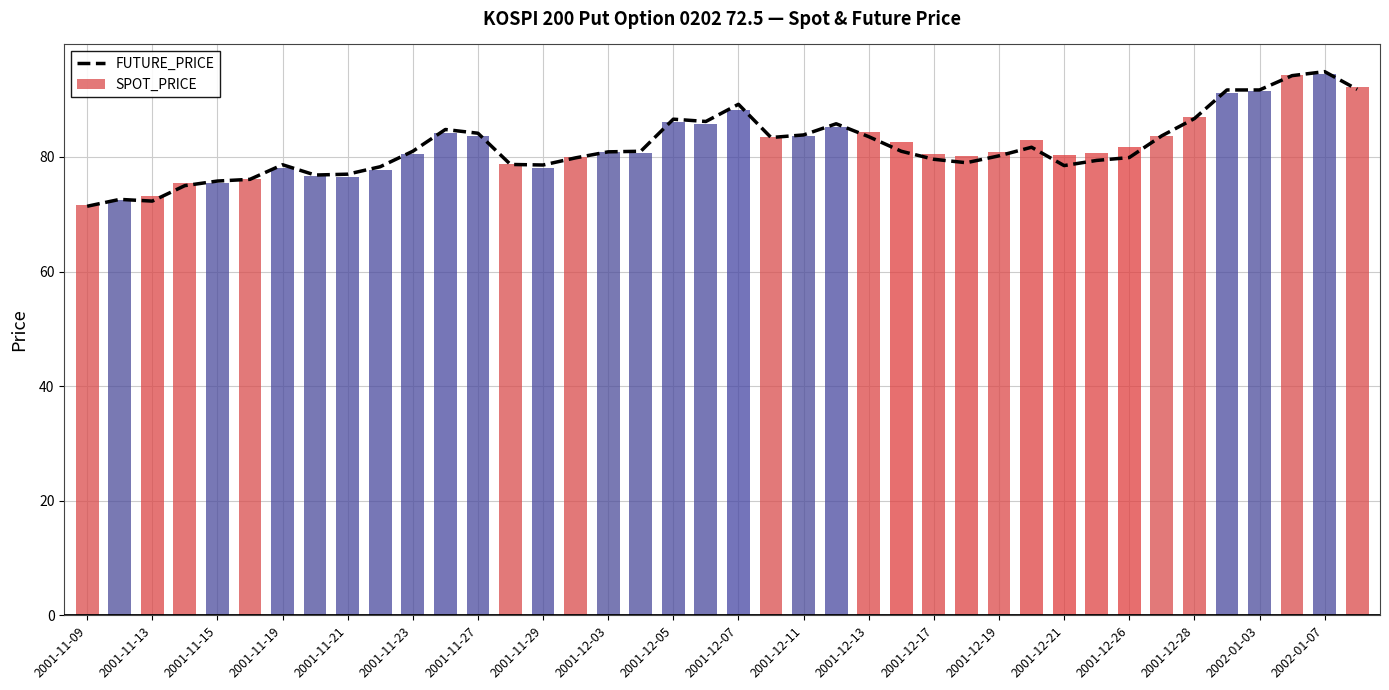

Which series has the largest range (max minus min)?

FUTURE_PRICE